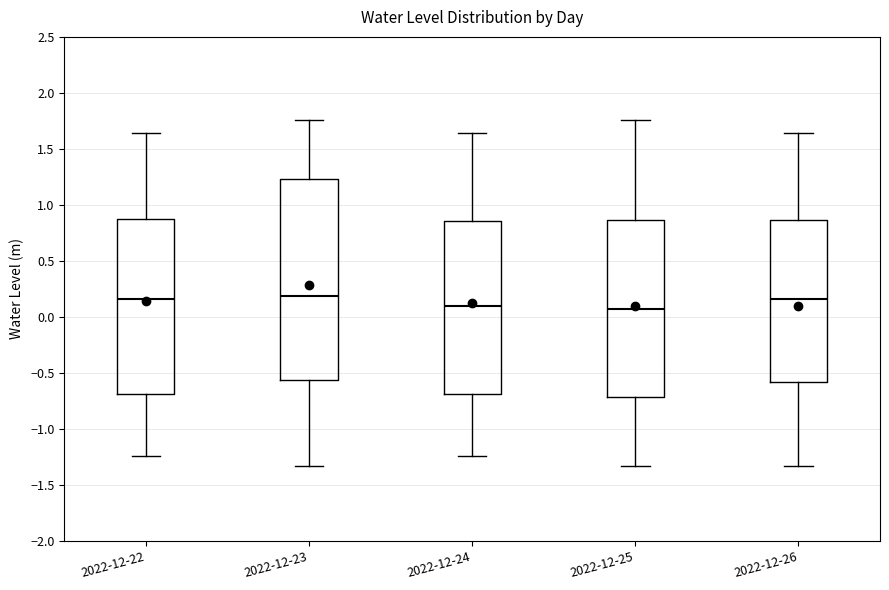

Reading left to right, read every box against the y-axis: the position of its median line, the range the box covers, and the ends of its whiskers. The values are not printed on the chart, so give them approximately, as read against the axis.

2022-12-22: median 0.15, box -0.70 to 0.90, whiskers -1.25 to 1.65
2022-12-23: median 0.20, box -0.55 to 1.25, whiskers -1.35 to 1.75
2022-12-24: median 0.10, box -0.70 to 0.85, whiskers -1.25 to 1.65
2022-12-25: median 0.05, box -0.70 to 0.85, whiskers -1.35 to 1.75
2022-12-26: median 0.15, box -0.60 to 0.85, whiskers -1.35 to 1.65